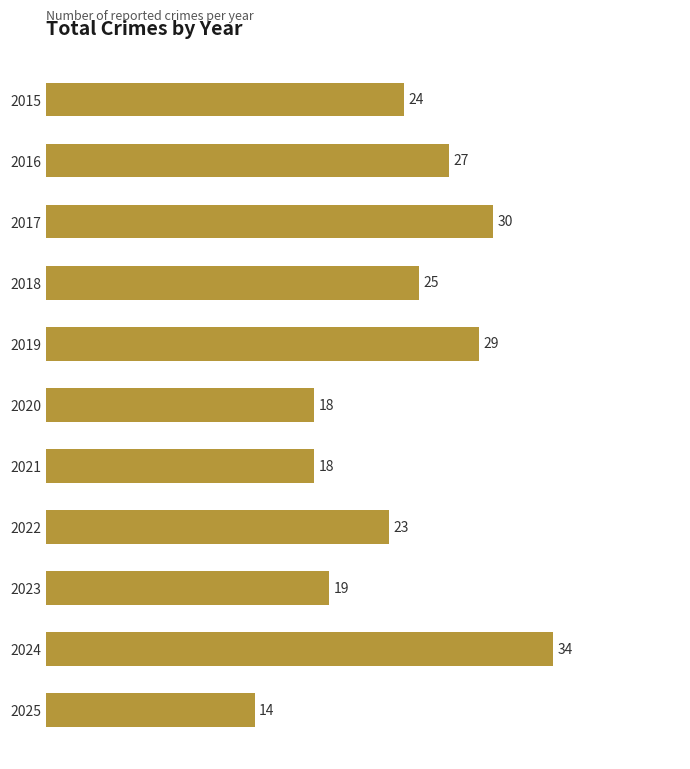

Does the chart contain stacked bars?

No